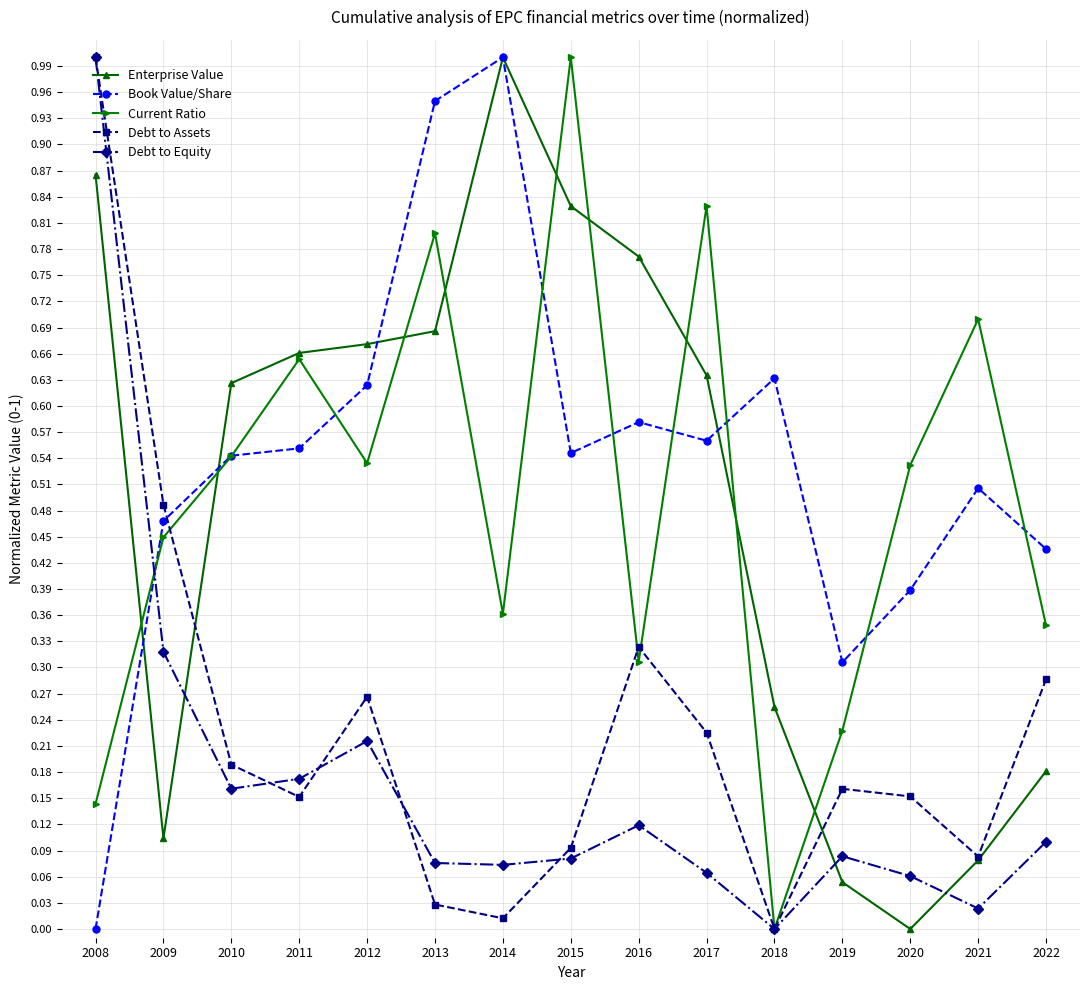

The value of Book Value/Share at 2008 is -0.4. True or false?

False